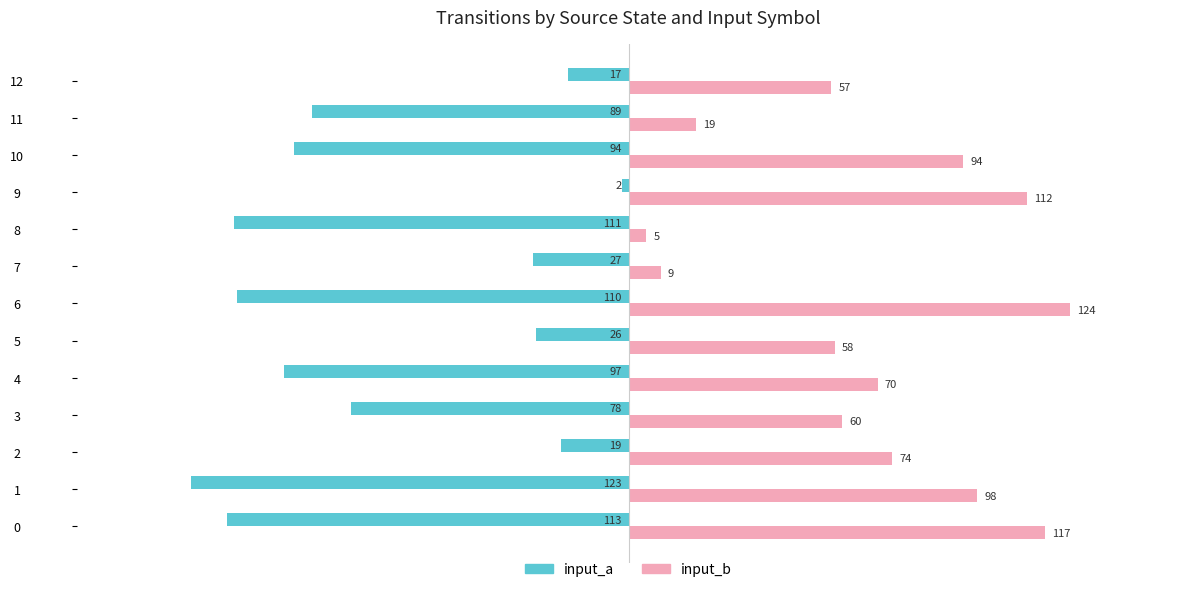

At which category is the sum across all series the highest?

9